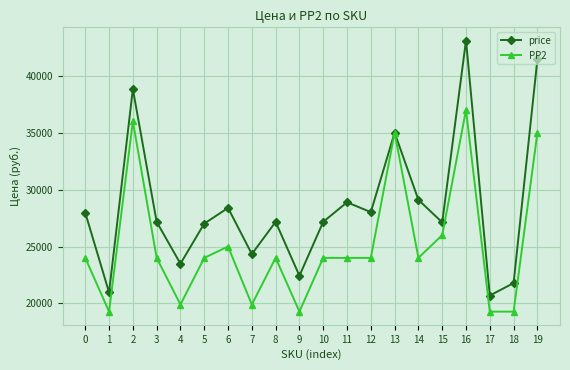

What is the minimum value shown in the chart?

19278